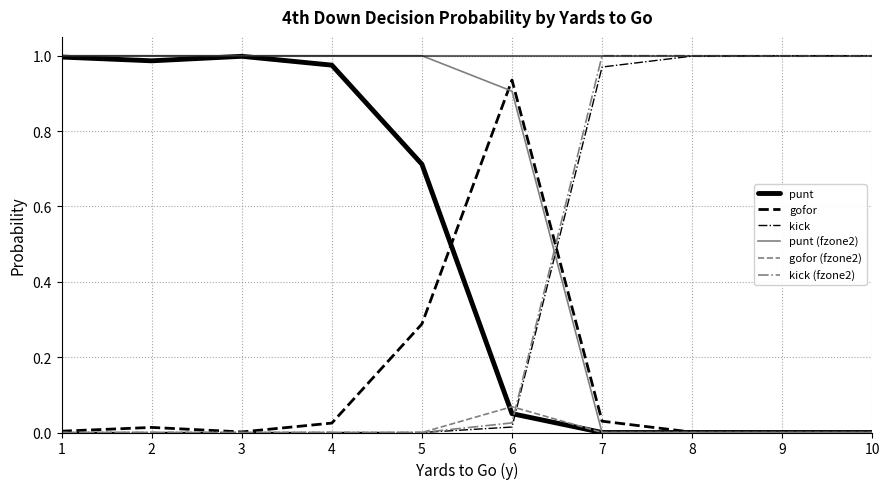

Count the gofor (fzone2) values in the range 0 to 1.

10